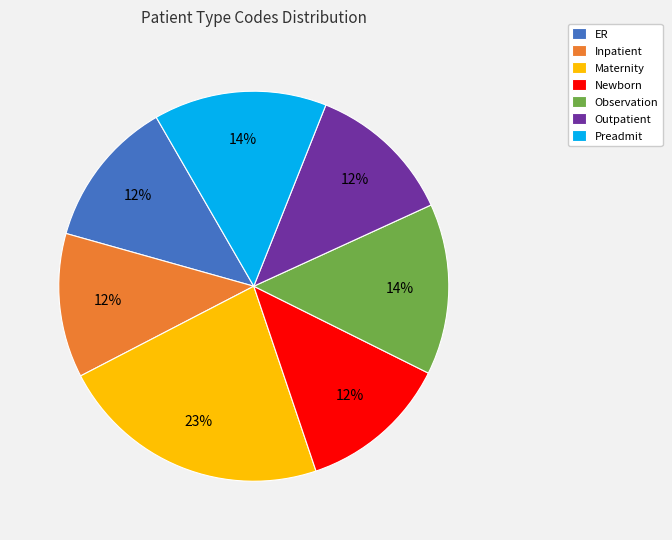

To the nearest percent, what is the difference between the largest and smallest slice percentages?

11%